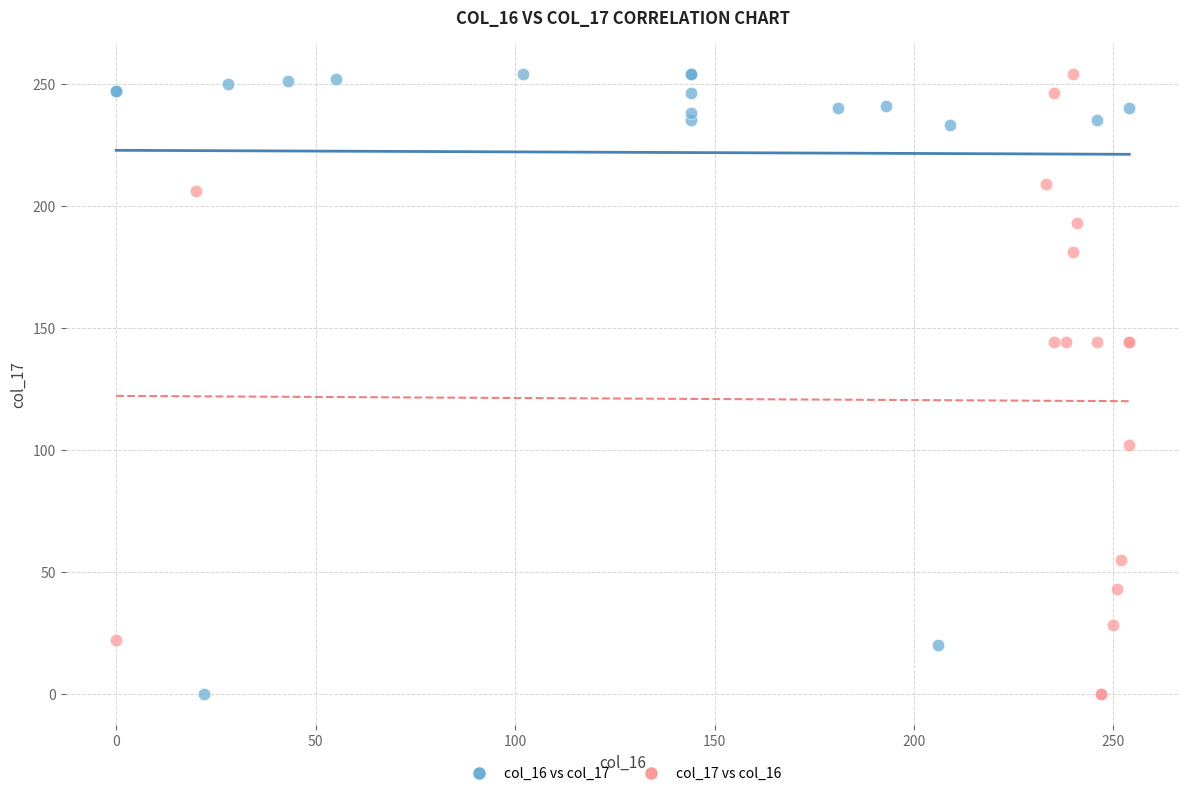

What are all the series names shown in the legend?

col_16 vs col_17, col_17 vs col_16